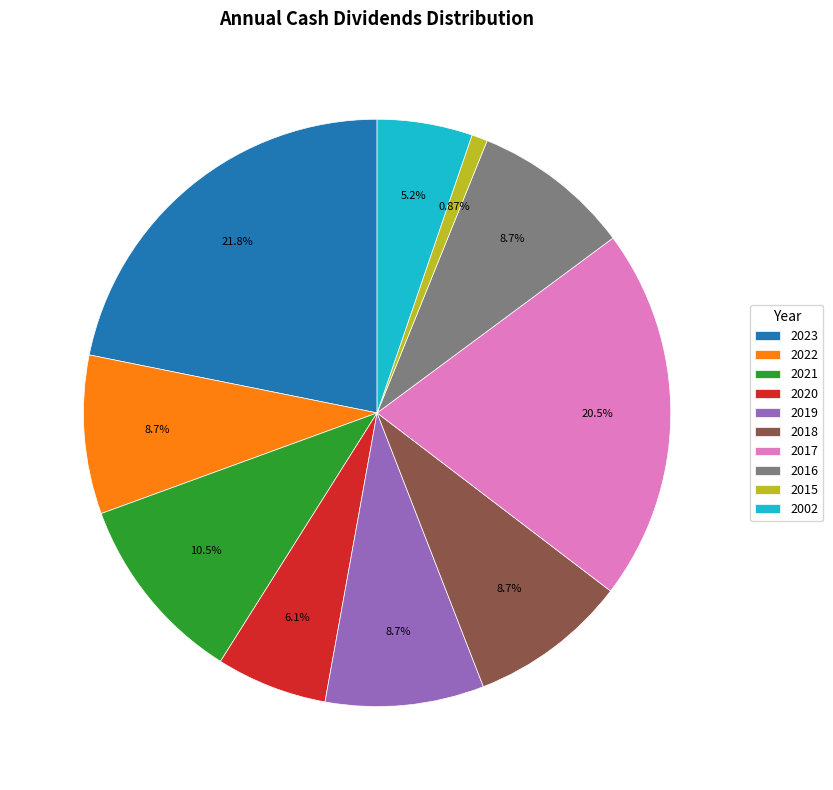

To the nearest percent, what is the average slice percentage?

10%